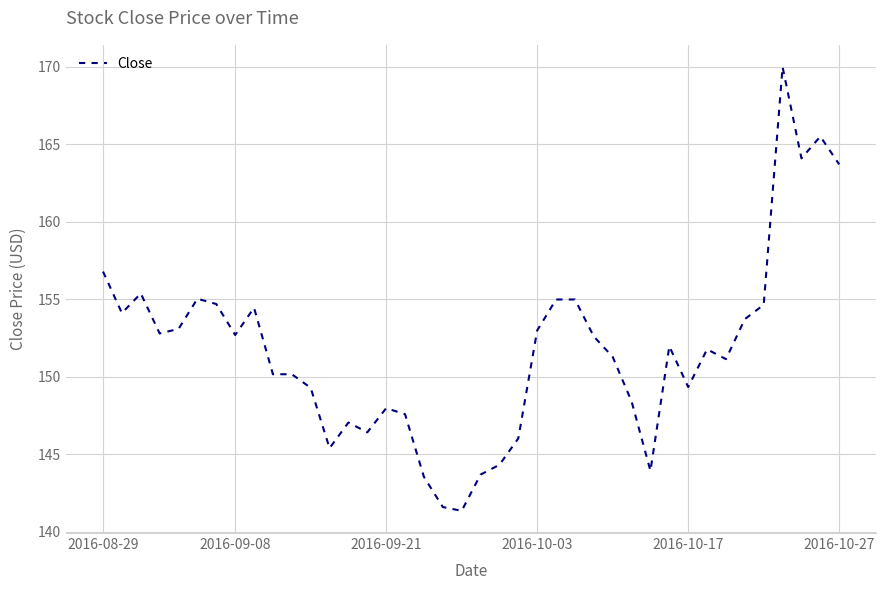

What is the smallest value displayed?

141.4